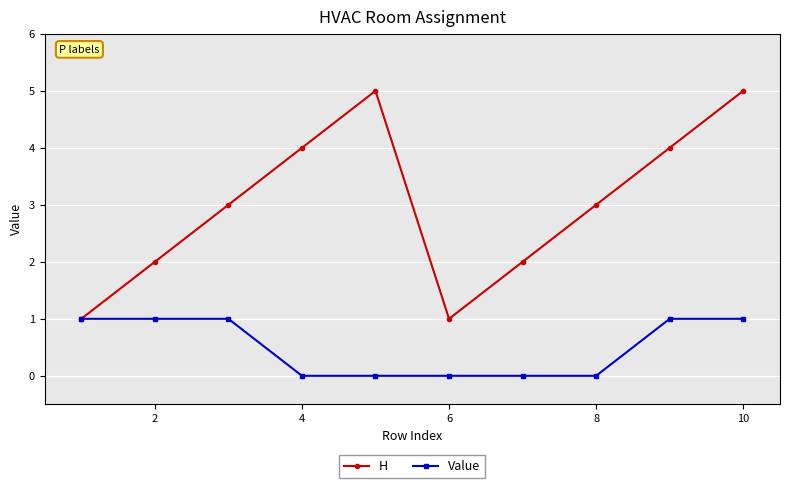

Does the chart display data point markers on the line(s)?

Yes